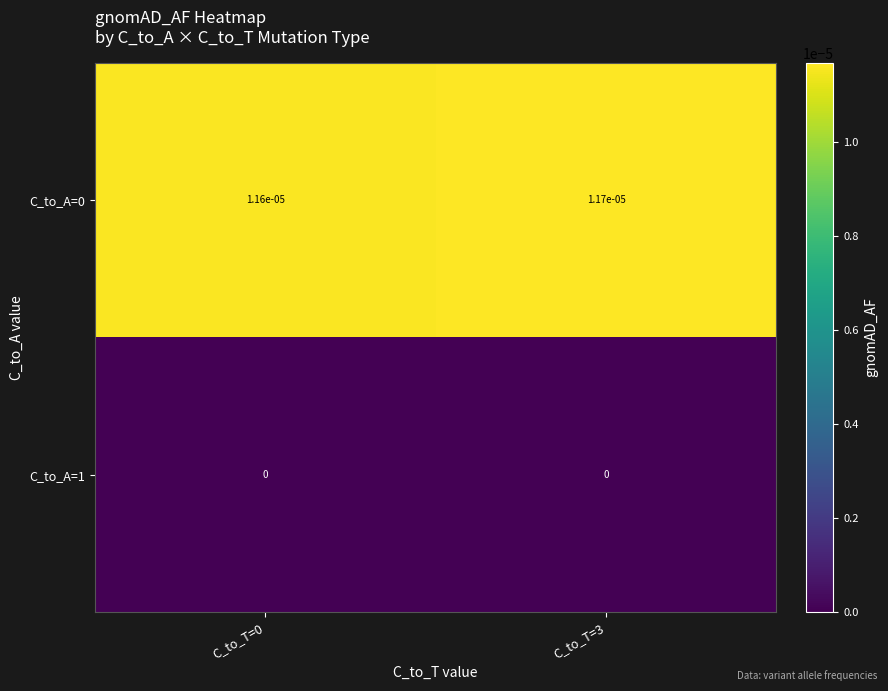

At how many categories does at least one series exceed 0?

2